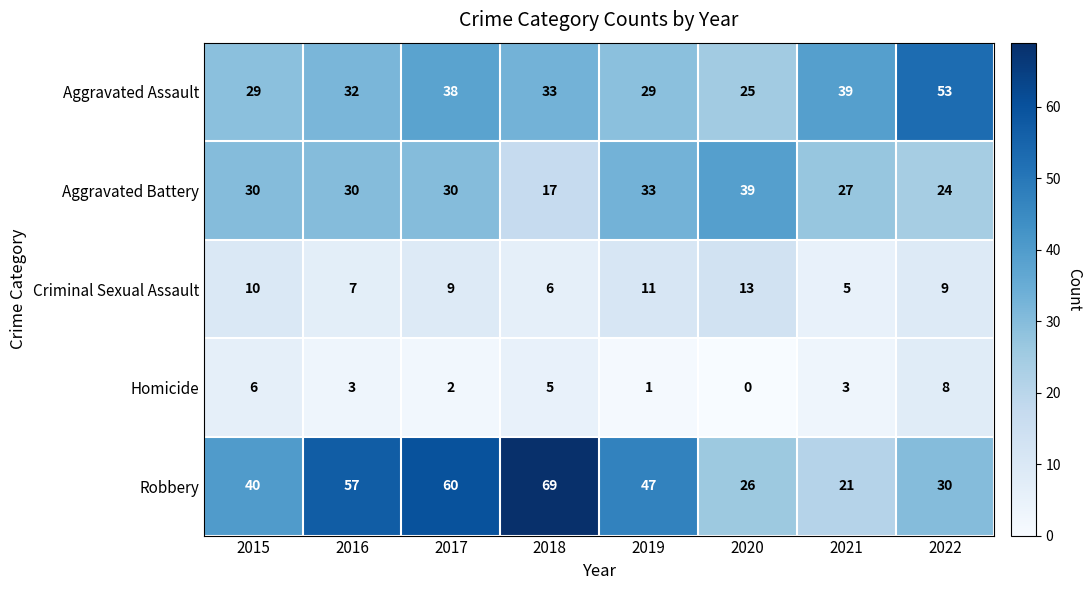

Which series has the largest total across all categories?

Robbery